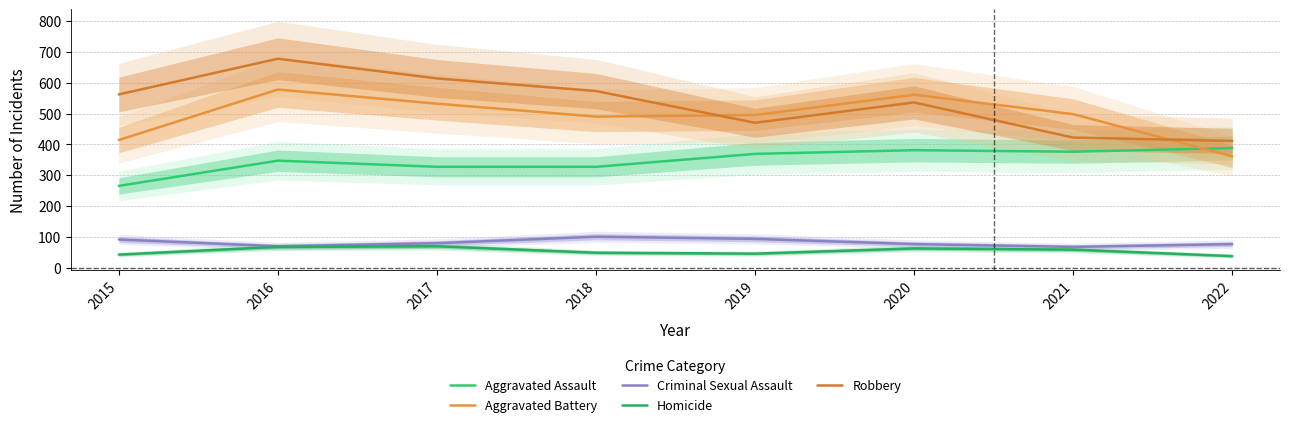

What is the value of the Criminal Sexual Assault point at the 7th from the left?

67